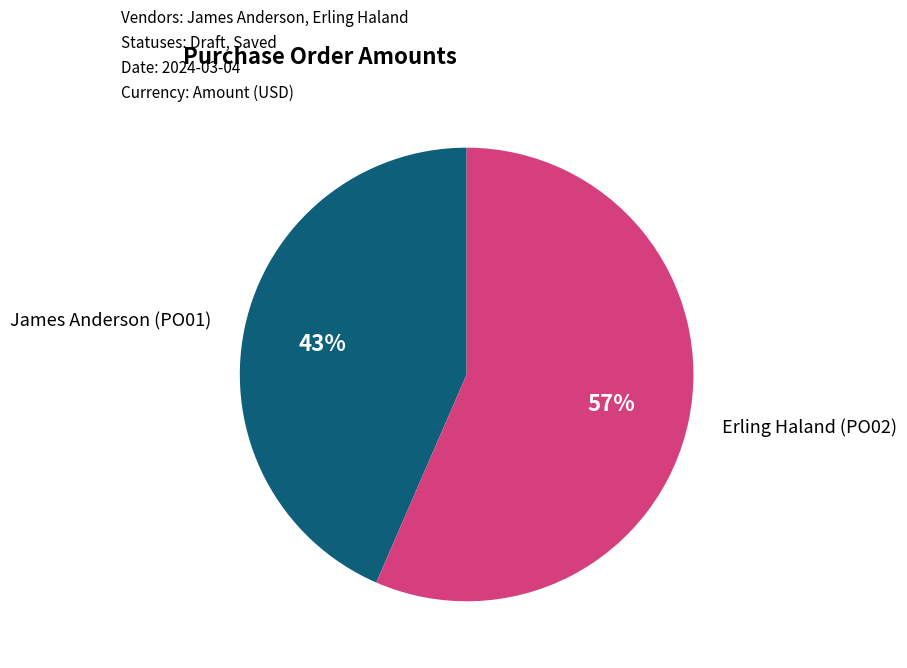

To the nearest percent, what is the average slice percentage?

50%